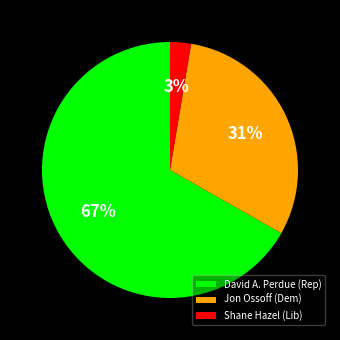

What is the ratio of the value at Jon Ossoff (Dem) to the value at David A. Perdue (Rep)?

0.5